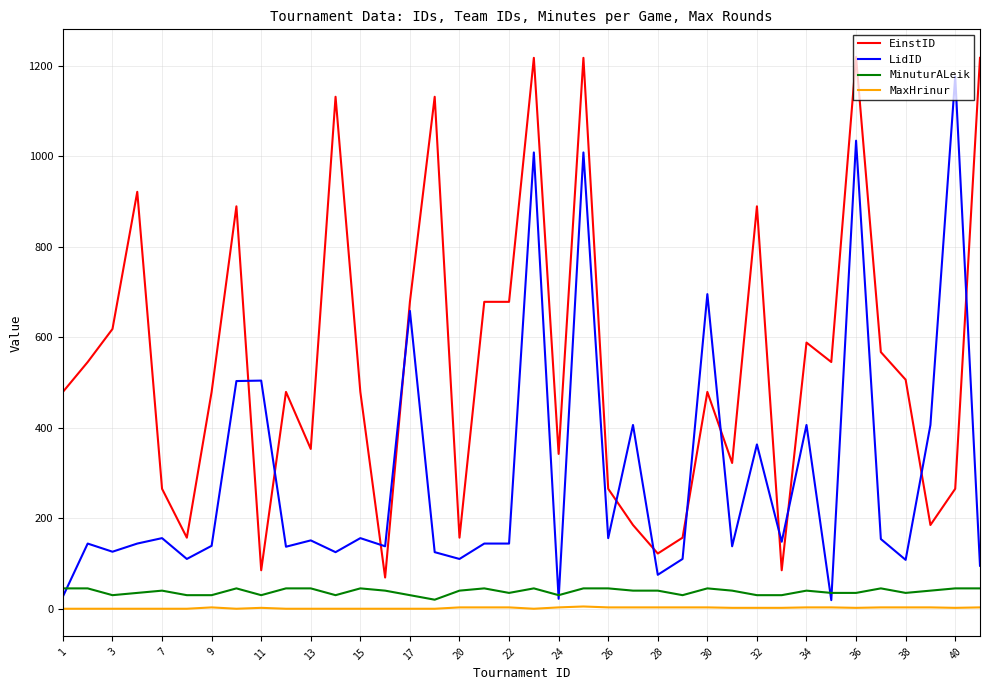

What is the greatest value displayed?

1219